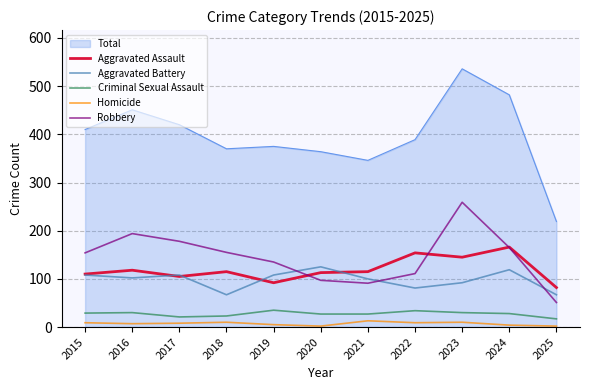

Where does the Homicide series first go above 8?

2015